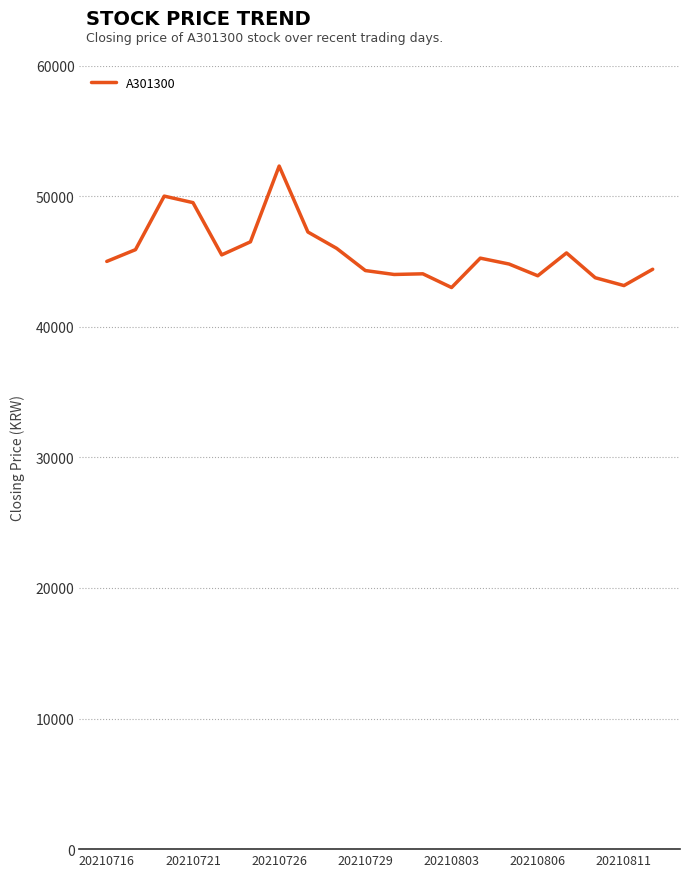

What is the sum of all values?

914200